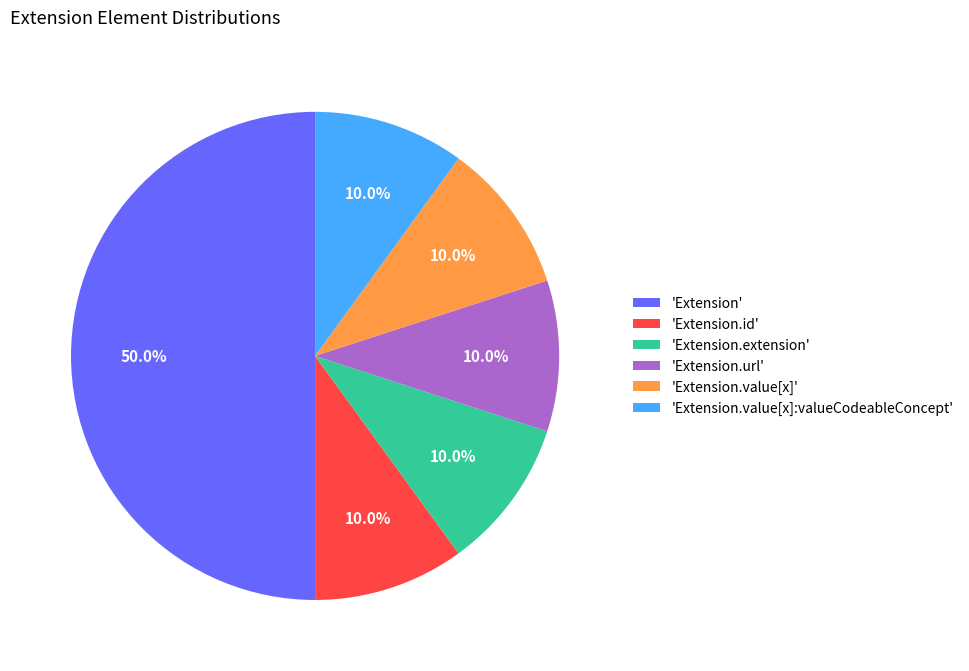

How many segments does this pie chart have?

6